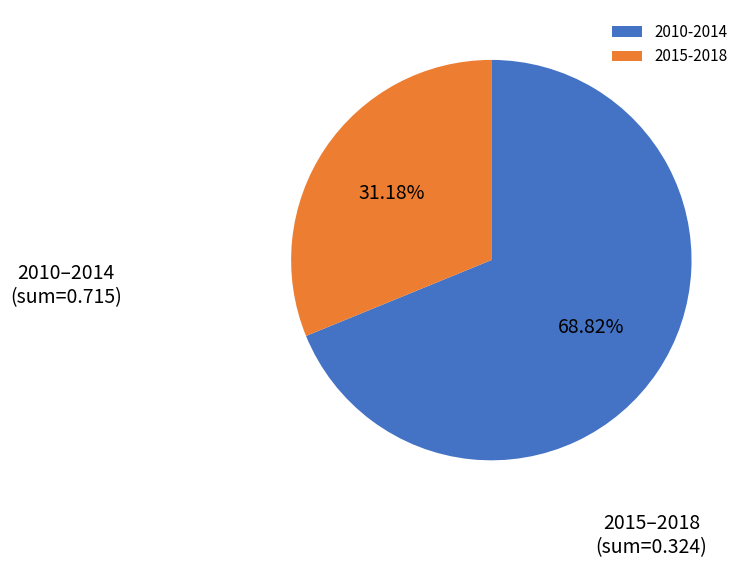

Which slice is the smallest?

2015-2018